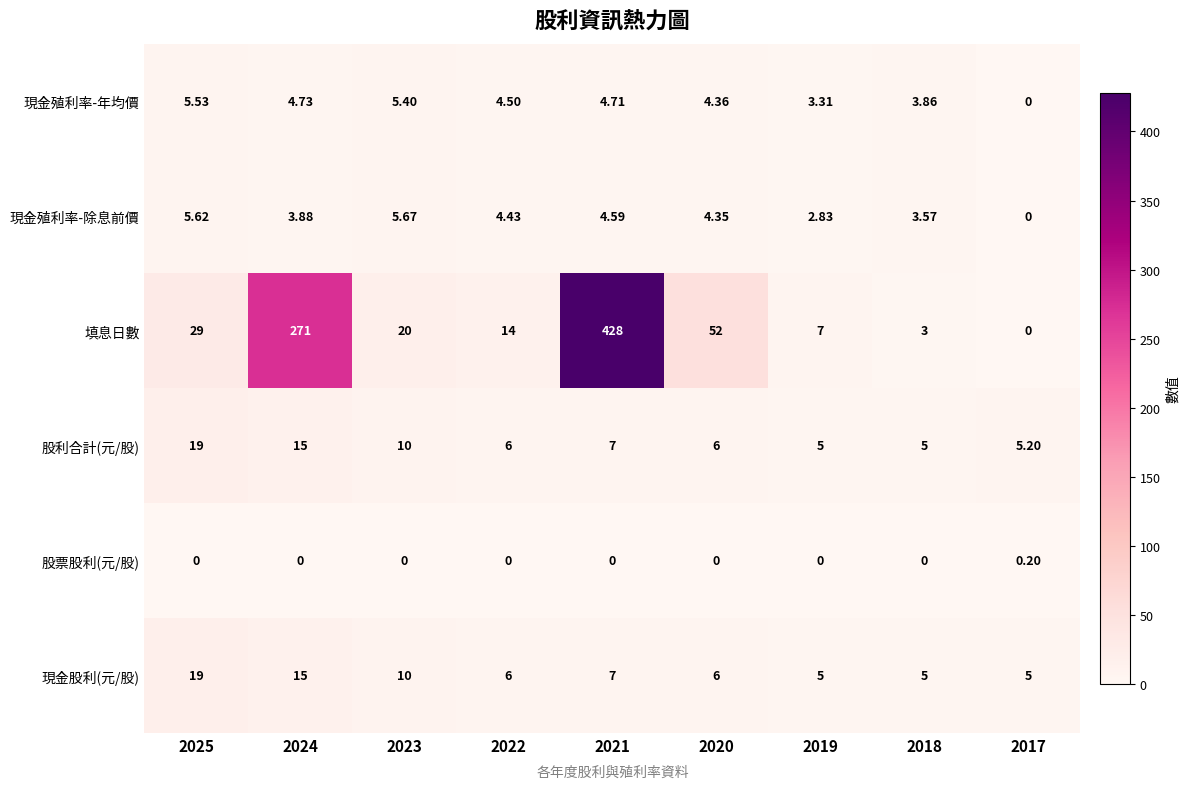

Which series has the widest spread of values?

填息日數